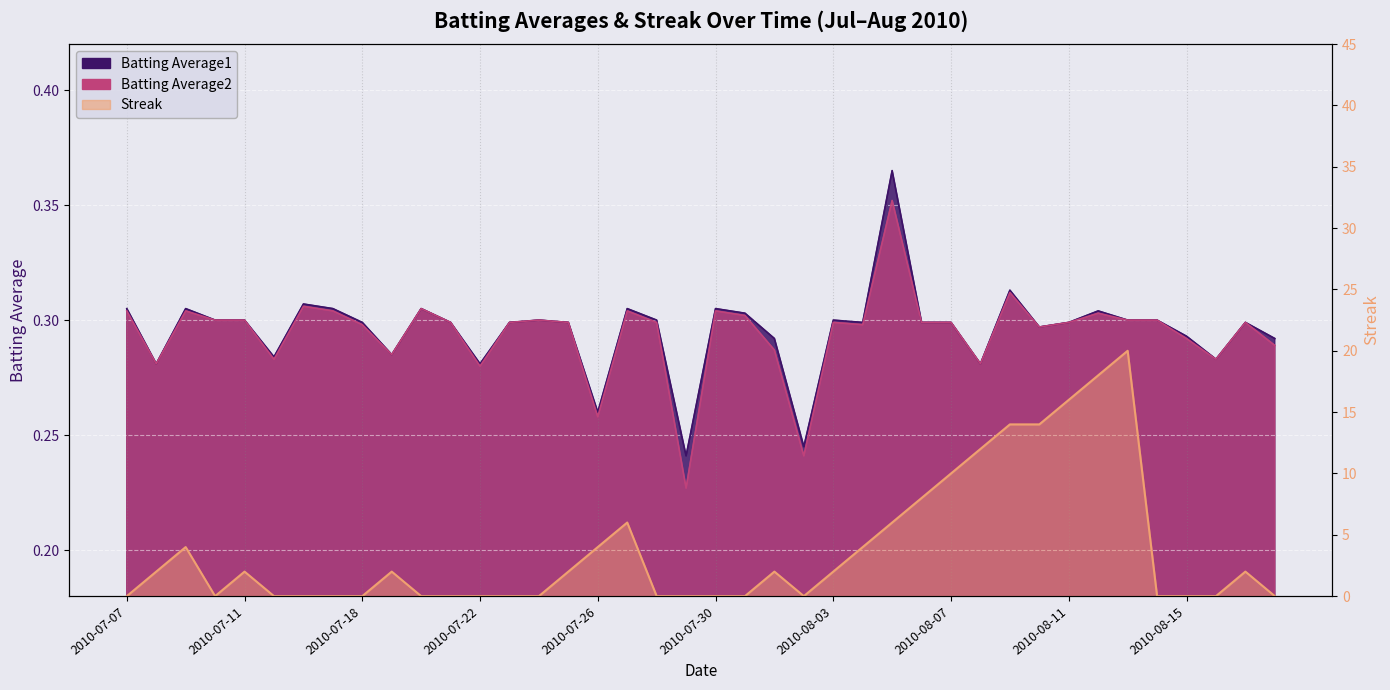

The Batting Average1 series shows 0.1 at 2010-08-09. True or false?

False